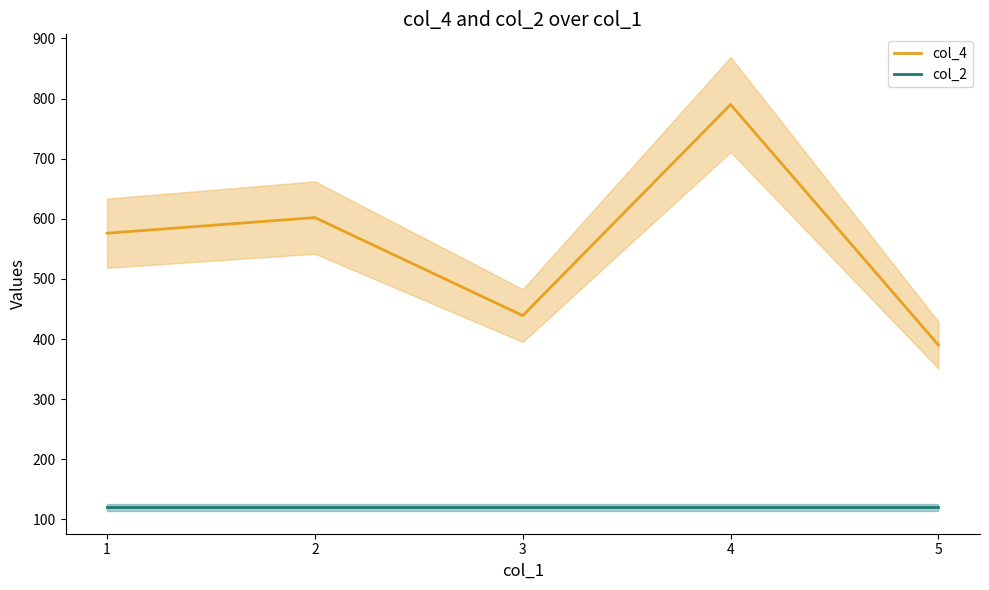

What is the lowest value of the col_2 series?

120